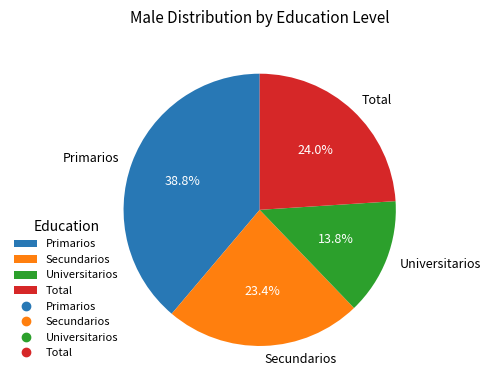

True or false: Secundarios accounts for 13% of the total.

False